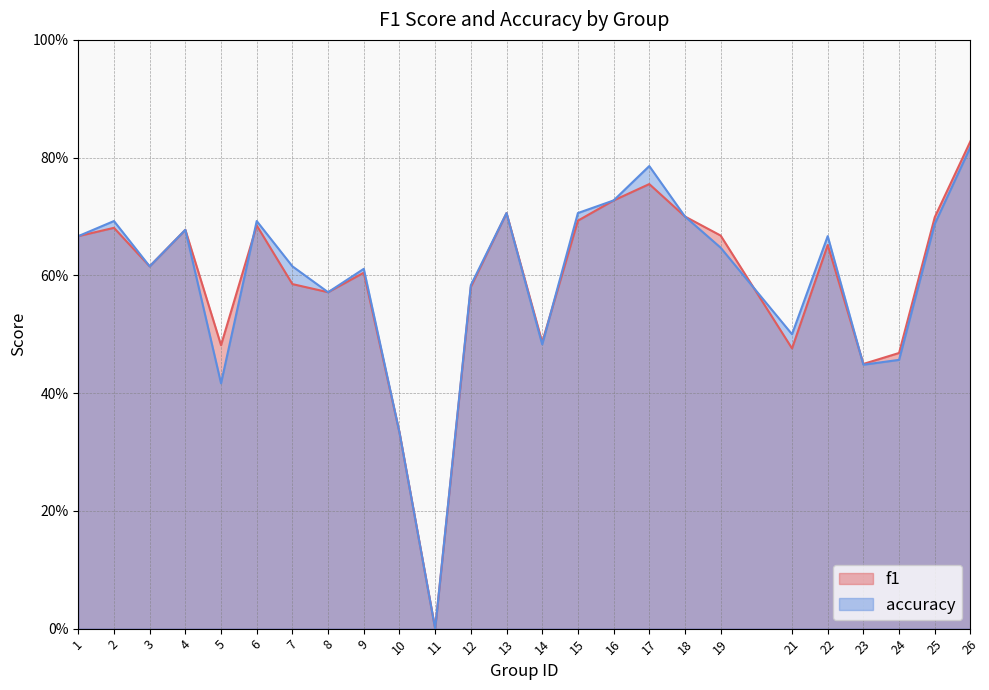

What is the value of the accuracy point at the 2nd from the left?

0.7